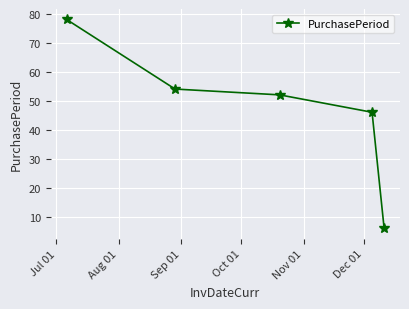

What is the greatest value displayed?

78